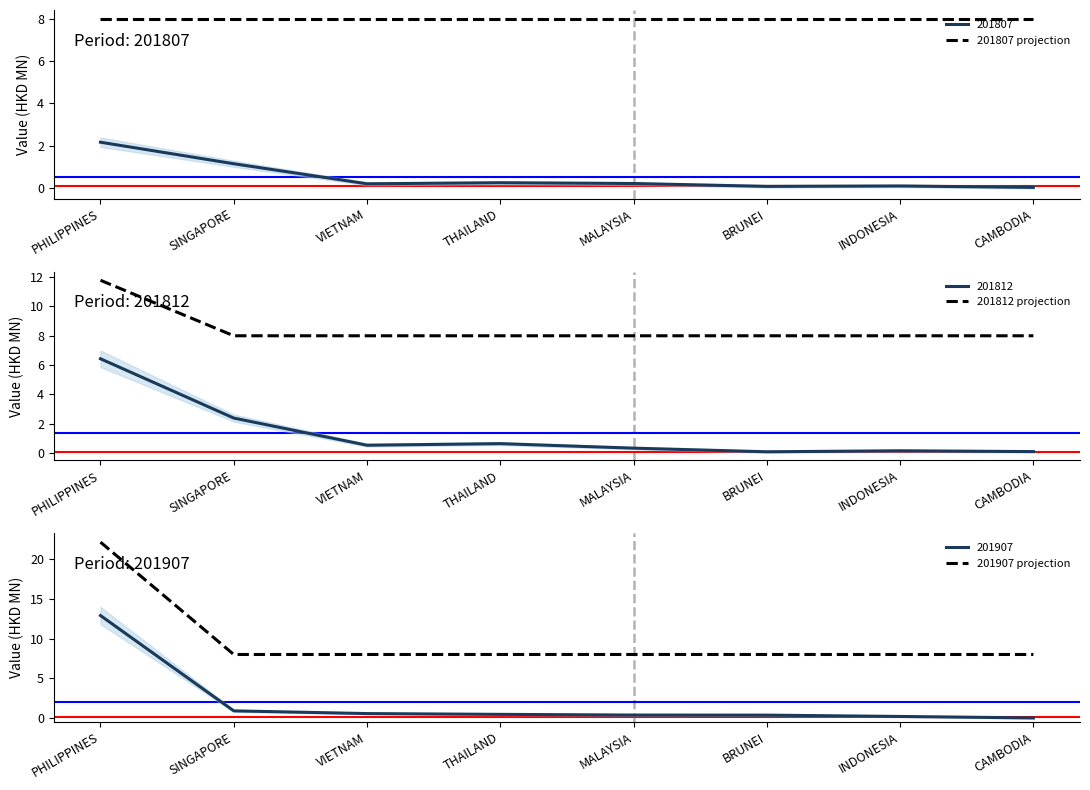

Does the chart have visible grid lines?

No